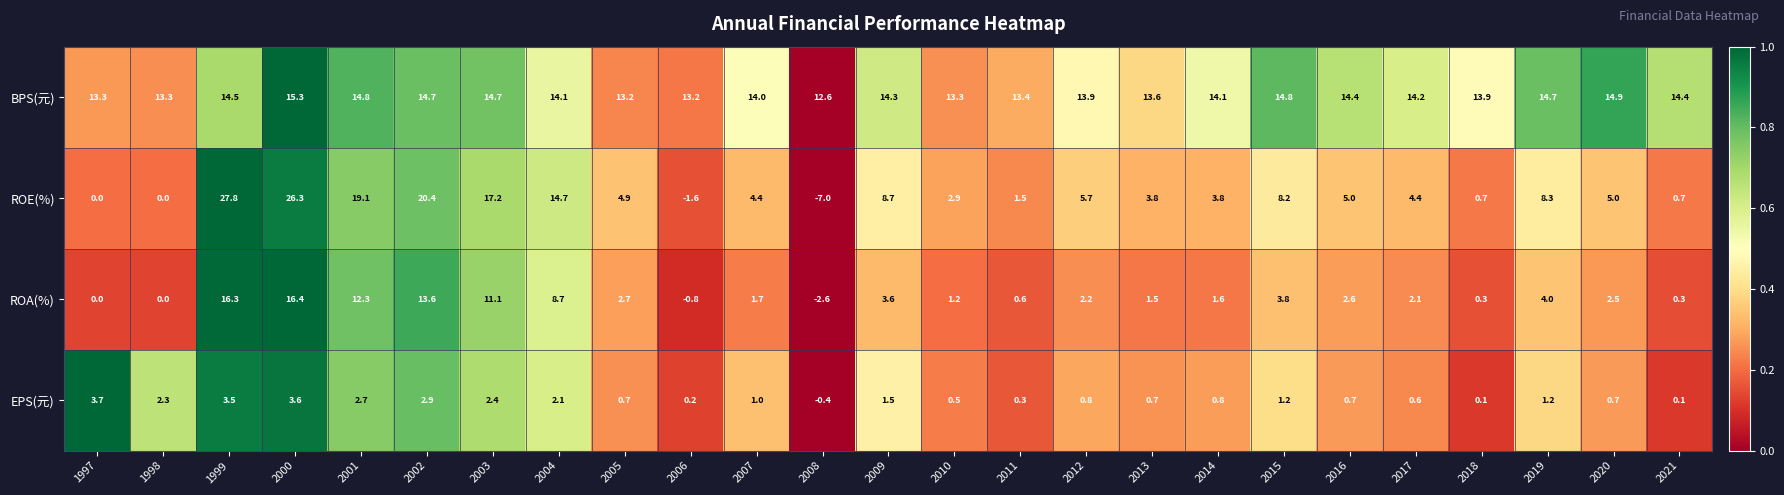

What is the maximum value shown in the chart?

27.8